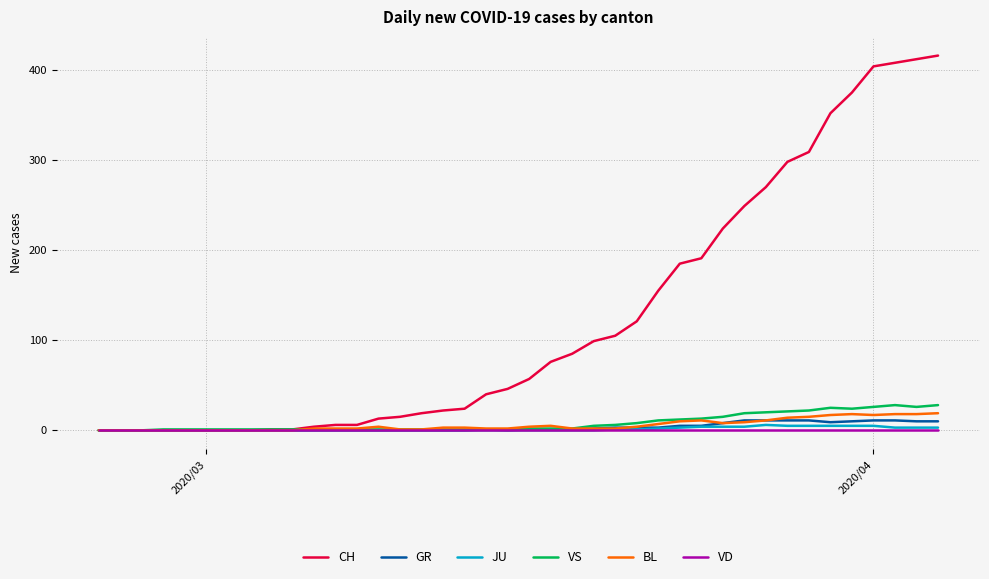

Which series has the largest range (max minus min)?

CH